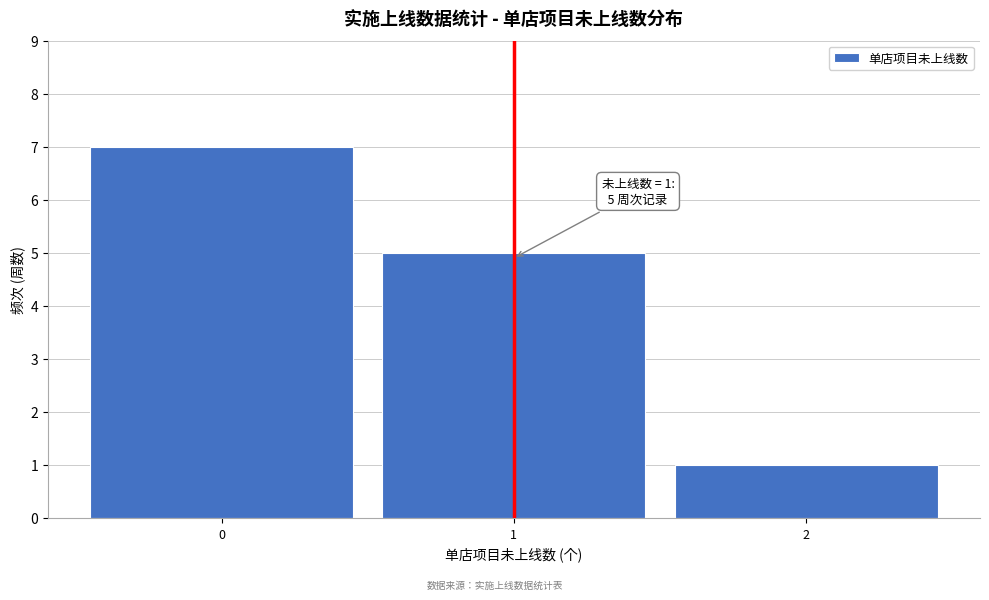

Over which range of the x-axis is the bar tallest?

-0.5 to 0.5